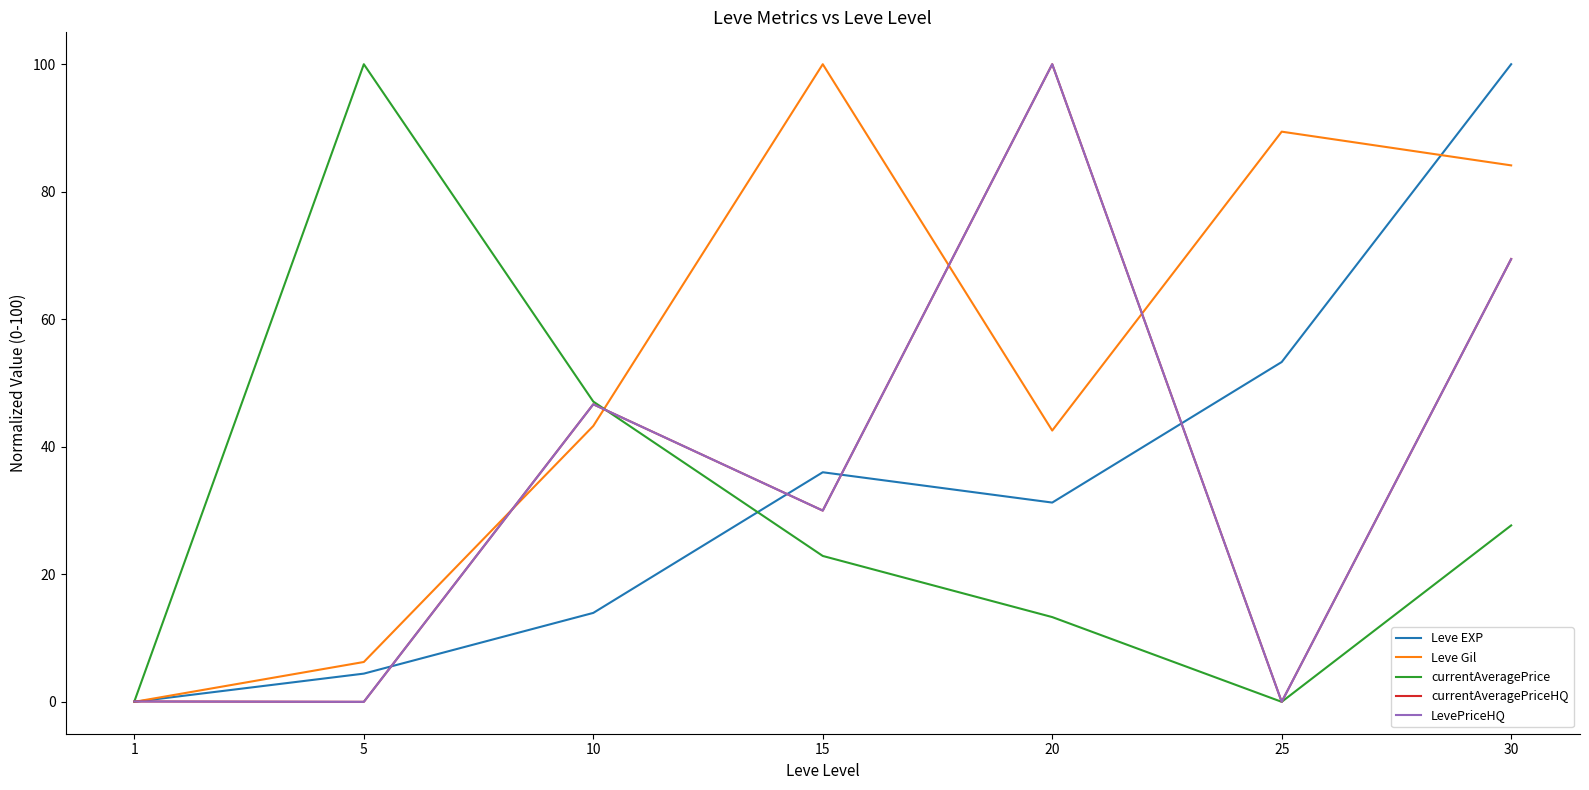

Reading right to left, transcribe all the data shown in this chart.

Leve EXP: 30=100.0	25=53.3	20=31.3	15=36.0	10=13.9	5=4.4	1=0.0
Leve Gil: 30=84.1	25=89.4	20=42.5	15=100.0	10=43.3	5=6.2	1=0.0
currentAveragePrice: 30=27.7	25=0.0	20=13.3	15=22.9	10=47.1	5=100.0	1=0.1
currentAveragePriceHQ: 30=69.4	25=0.0	20=100.0	15=30.0	10=46.7	5=0.0	1=0.1
LevePriceHQ: 30=69.4	25=0.0	20=100.0	15=30.0	10=46.7	5=0.0	1=0.1